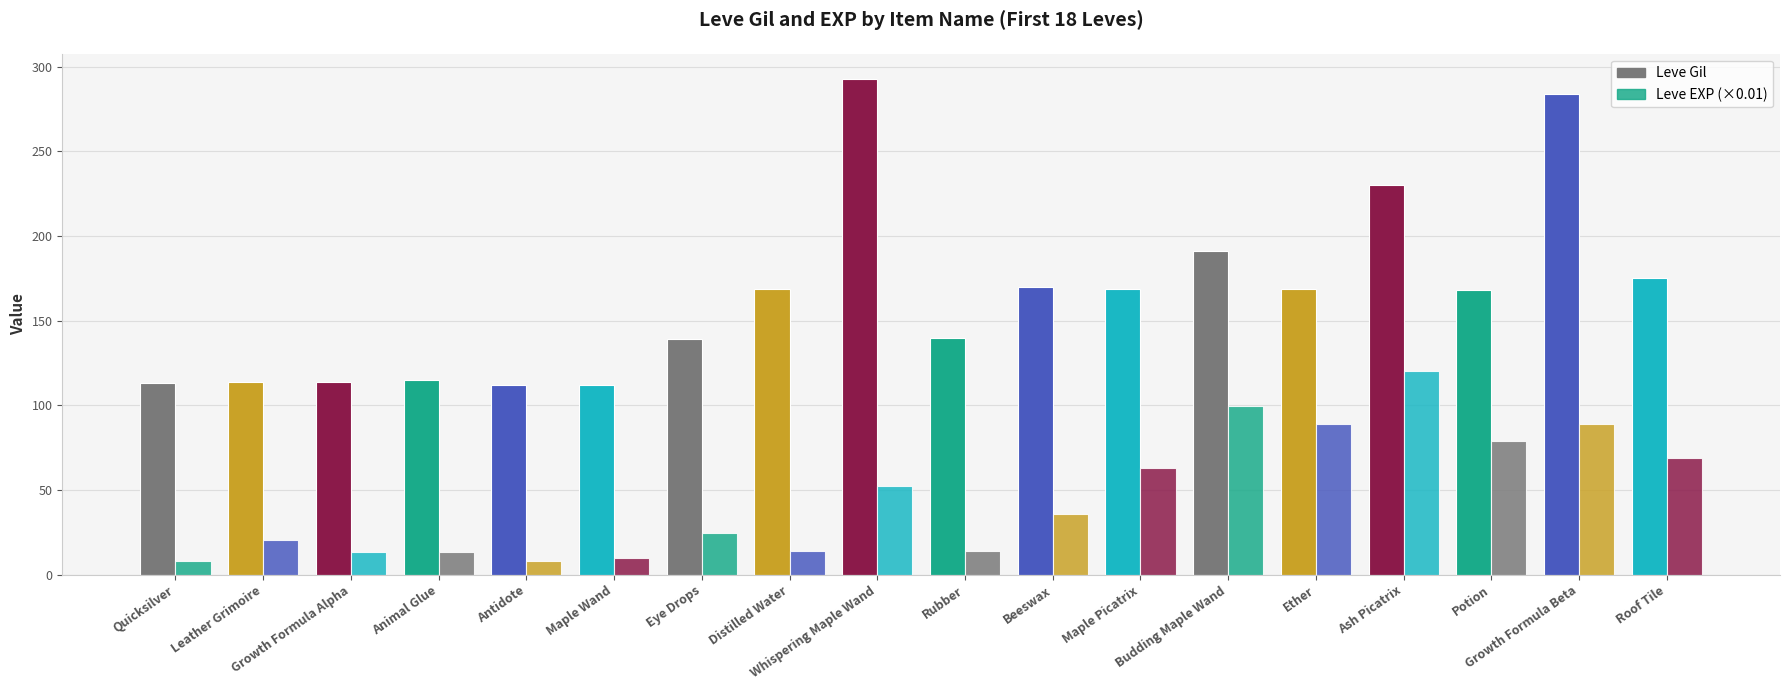

How many data points does each series have?

18